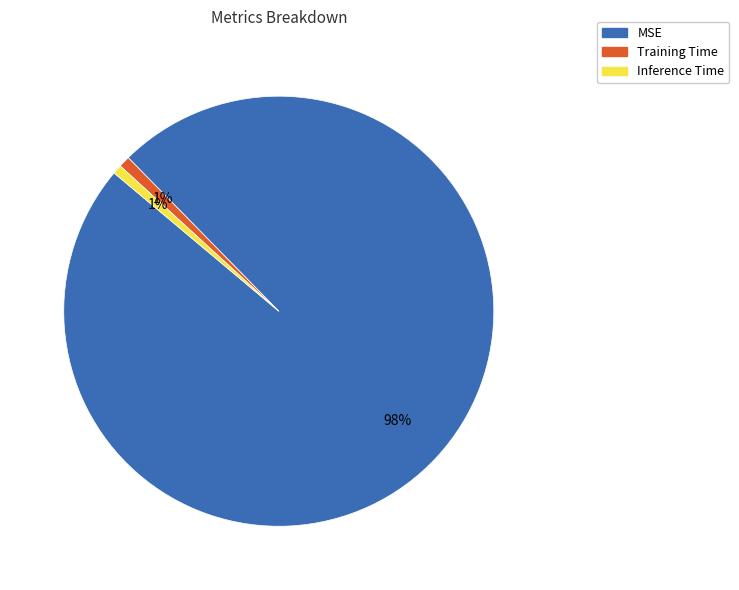

To the nearest percent, what is the average slice percentage?

33%